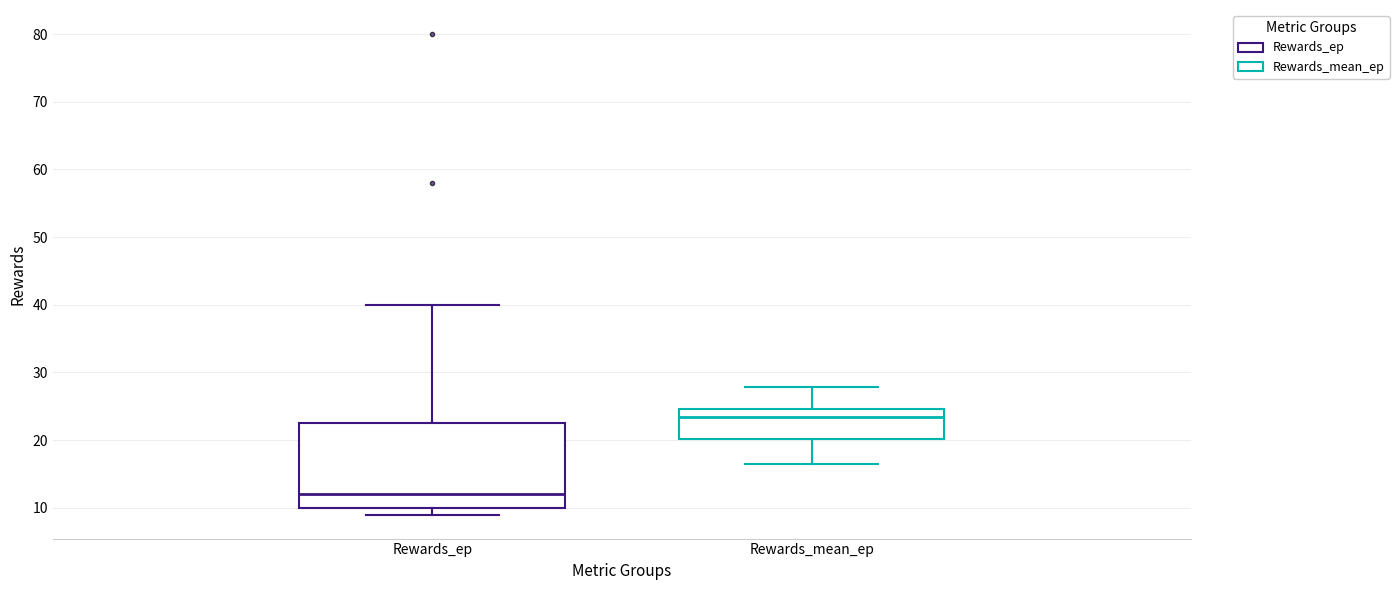

Reading left to right, transcribe this box plot: for each box, give where its median line is, the range the box spans, and where its two whiskers end, as read against the y-axis. The values are not printed on the chart, so give them approximately, as read against the axis.

Rewards_ep: median 12, box 10 to 23, whiskers 9 to 40
Rewards_mean_ep: median 23, box 20 to 25, whiskers 17 to 28